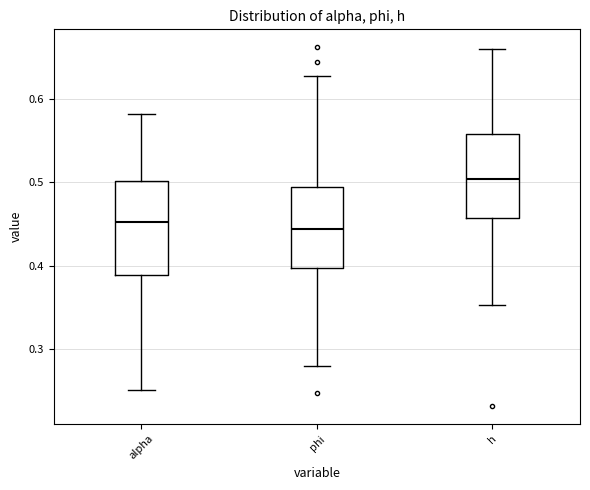

Which box is the tallest, from its lower edge to its upper edge?

alpha